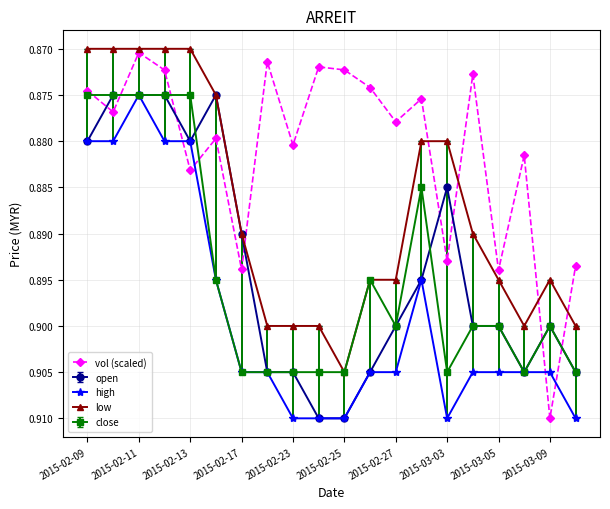

Which series has the largest range (max minus min)?

vol (scaled)